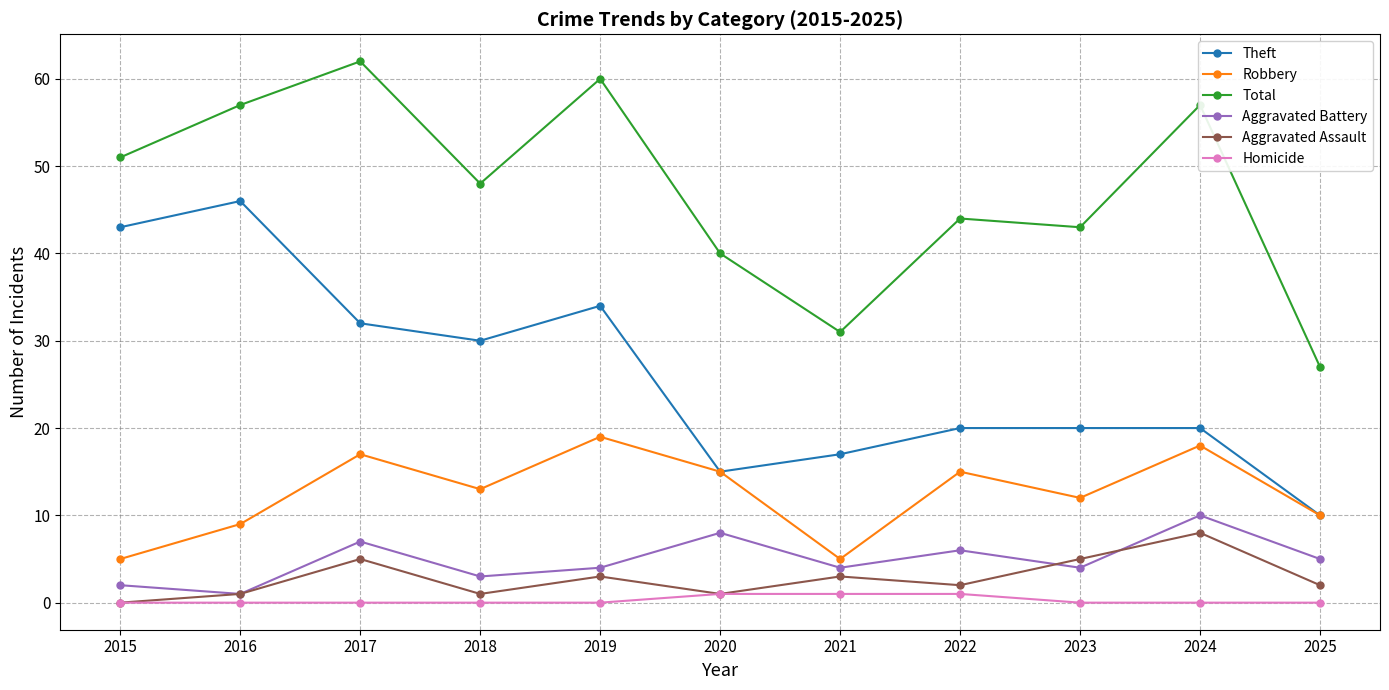

Reading right to left, list all the values displayed in this chart.

Theft: 10	20	20	20	17	15	34	30	32	46	43
Robbery: 10	18	12	15	5	15	19	13	17	9	5
Total: 27	57	43	44	31	40	60	48	62	57	51
Aggravated Battery: 5	10	4	6	4	8	4	3	7	1	2
Aggravated Assault: 2	8	5	2	3	1	3	1	5	1	0
Homicide: 0	0	0	1	1	1	0	0	0	0	0